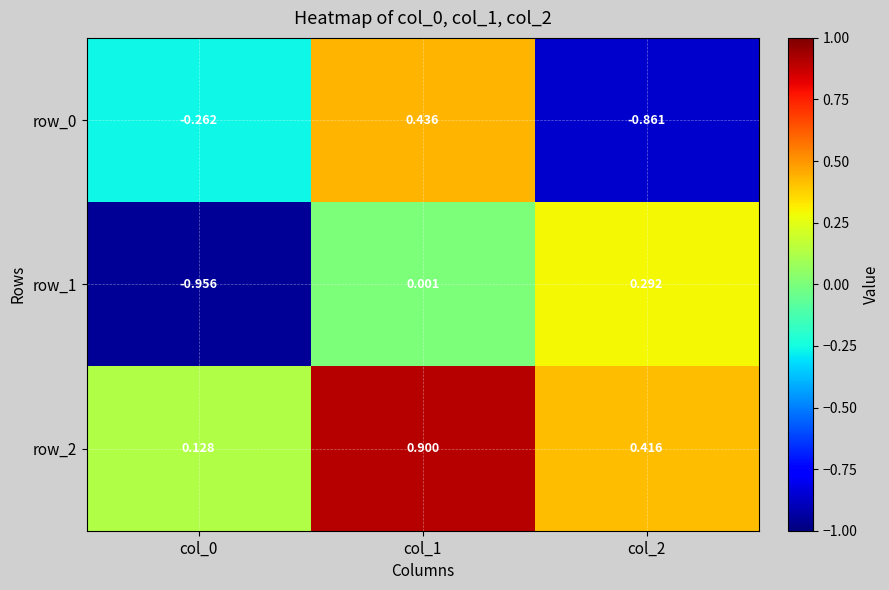

Which series has the widest spread of values?

row_0